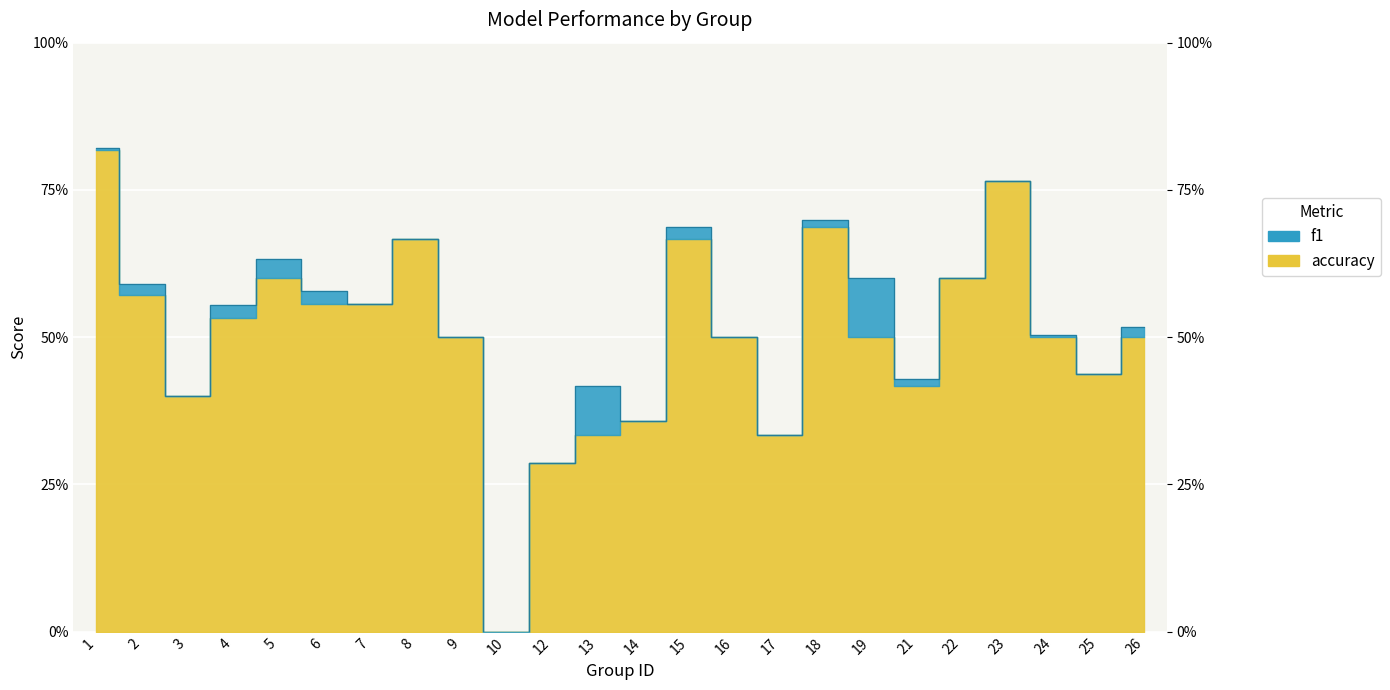

What is the difference between the maximum and second lowest values?

0.5